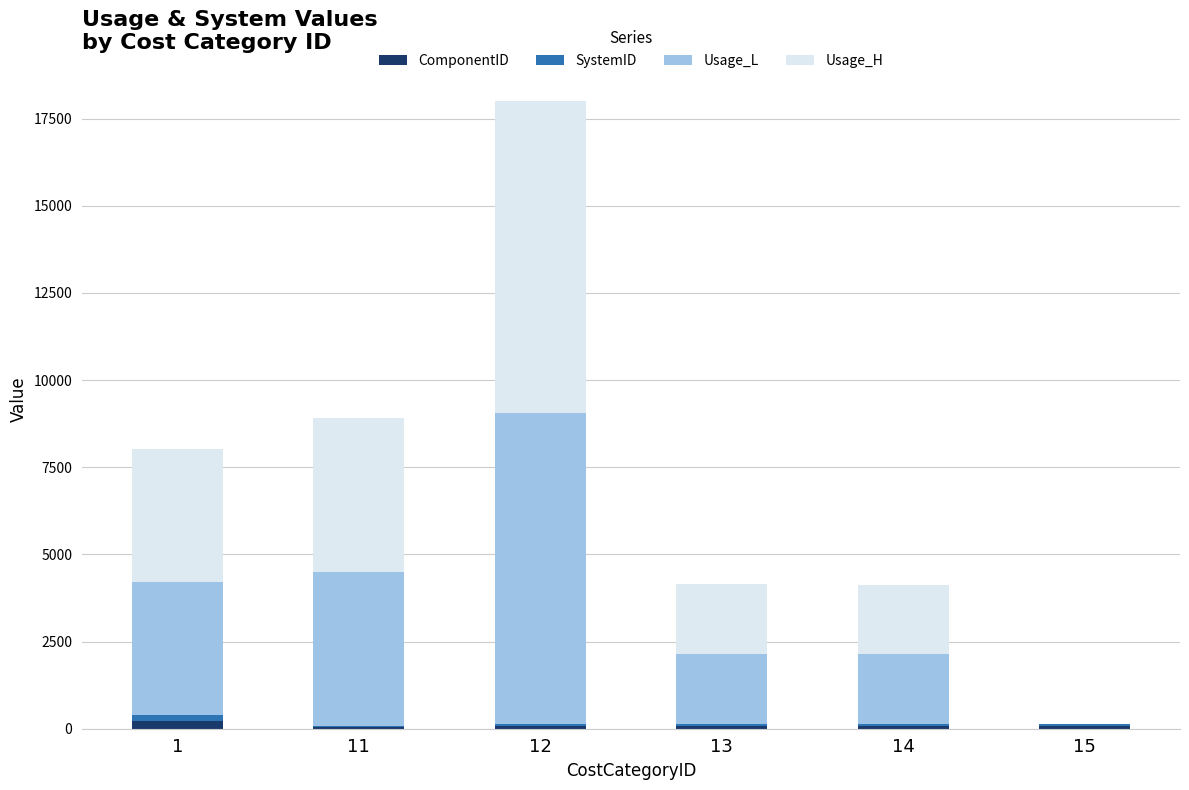

At which category is the sum across all series the highest?

12